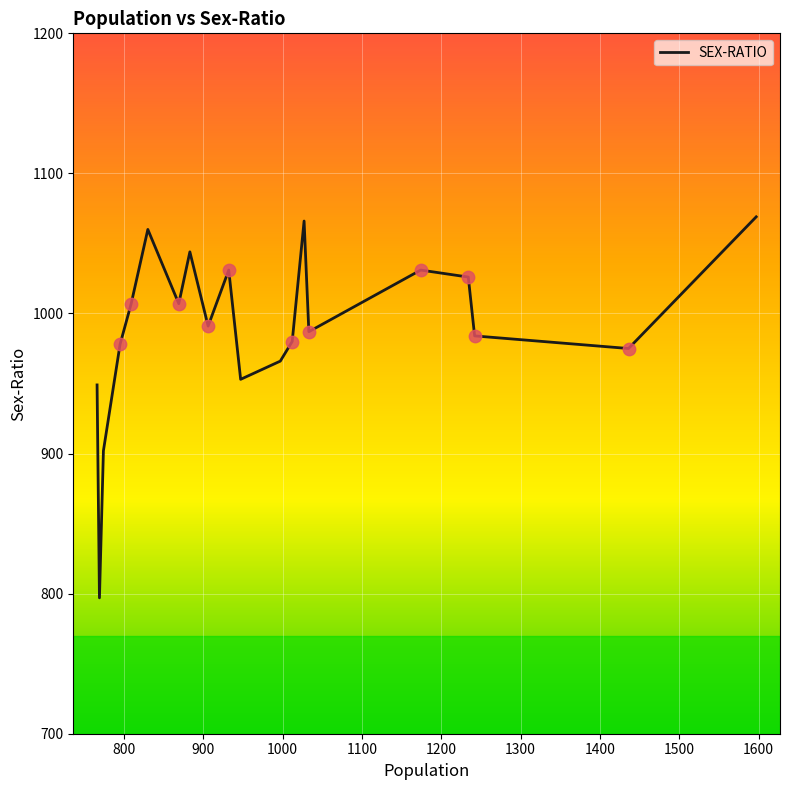

What is the difference between the maximum and minimum values?

272